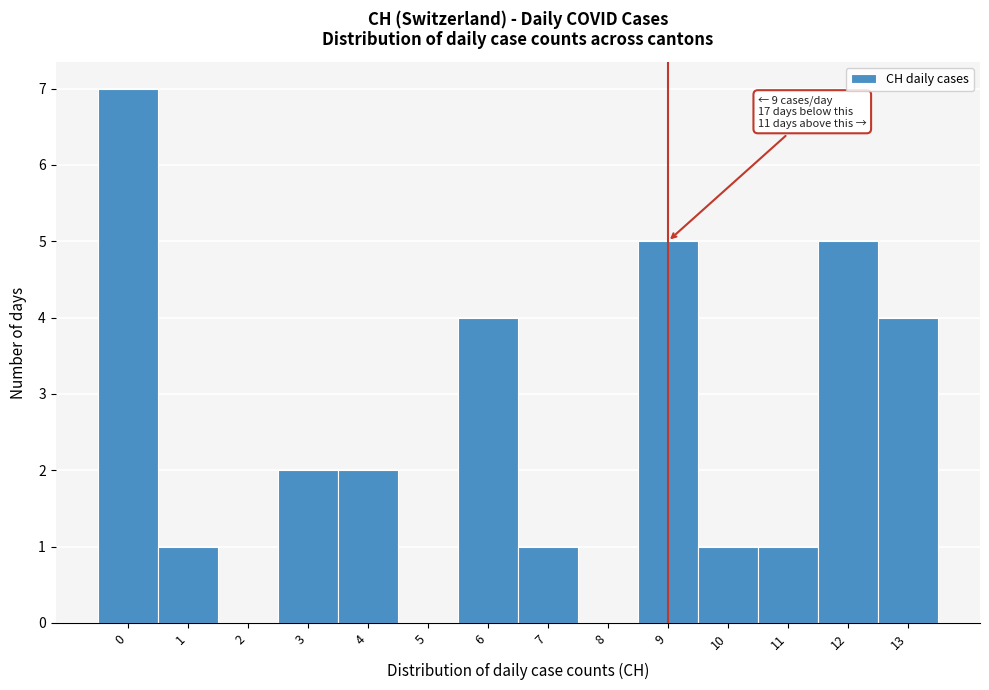

Which range on the x-axis has the tallest bar?

-0.5 to 0.5